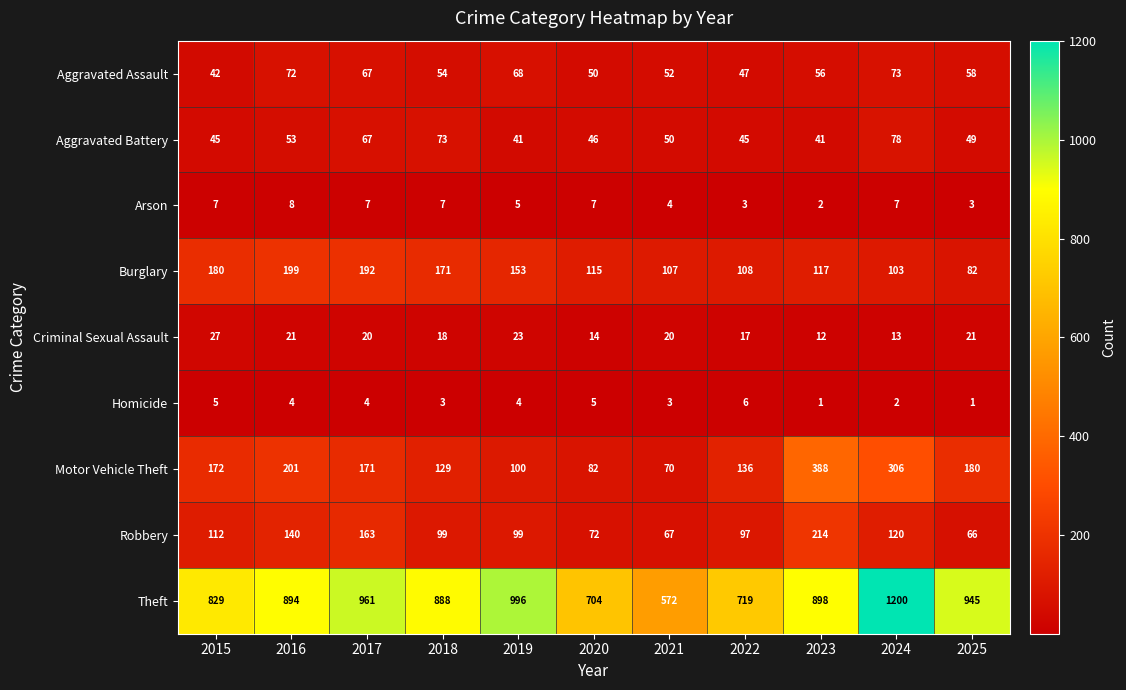

Is it true that Criminal Sexual Assault equals 20 at 2021?

True